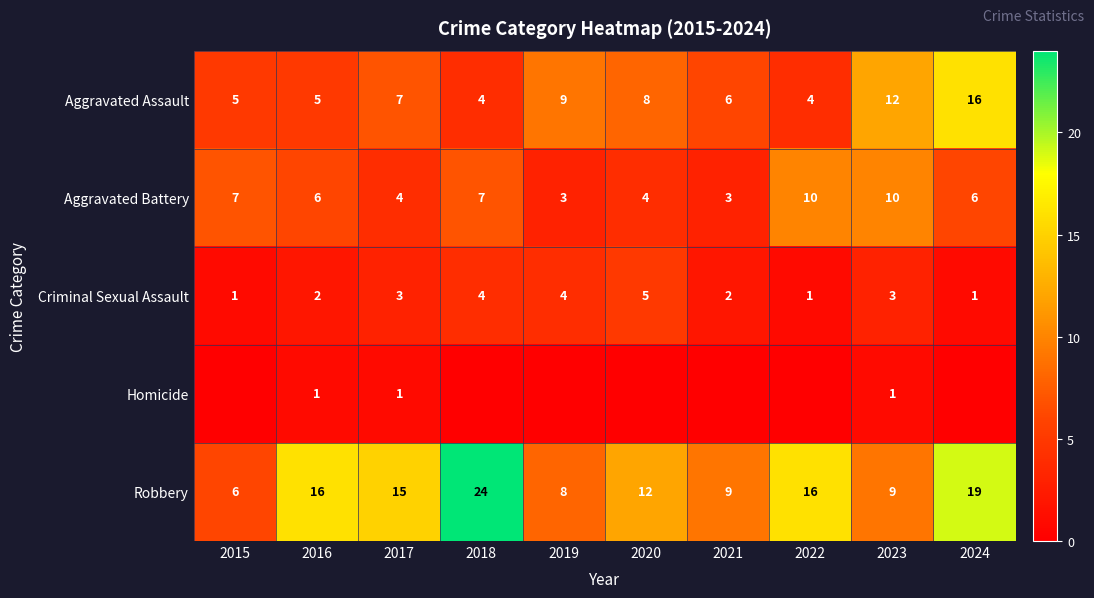

Read the Criminal Sexual Assault value at 2018.

4